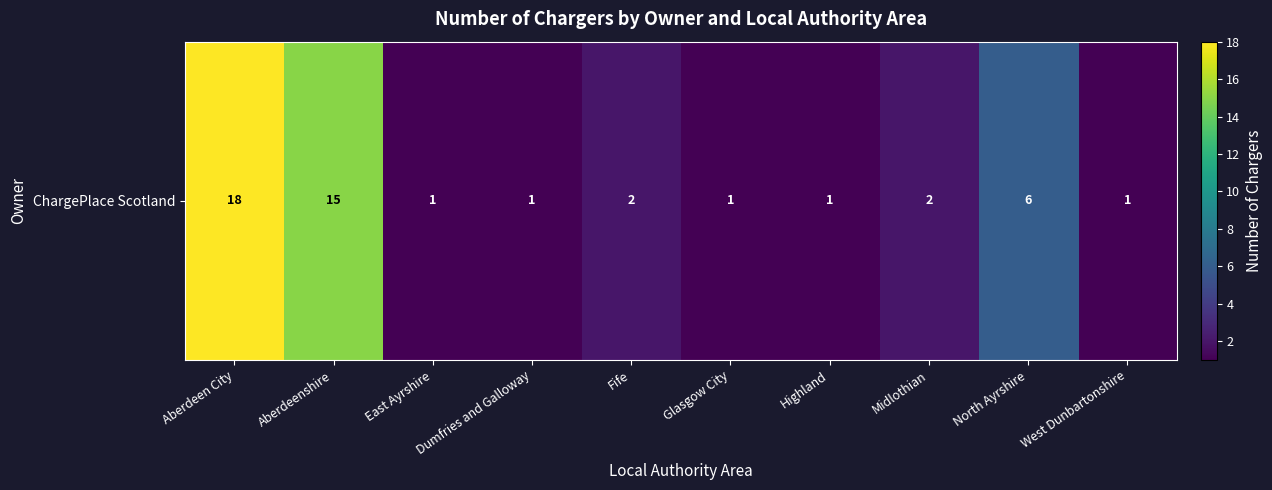

Rank the categories by value from lowest to highest.

East Ayrshire, Dumfries and Galloway, Glasgow City, Highland, West Dunbartonshire, Fife, Midlothian, North Ayrshire, Aberdeenshire, Aberdeen City